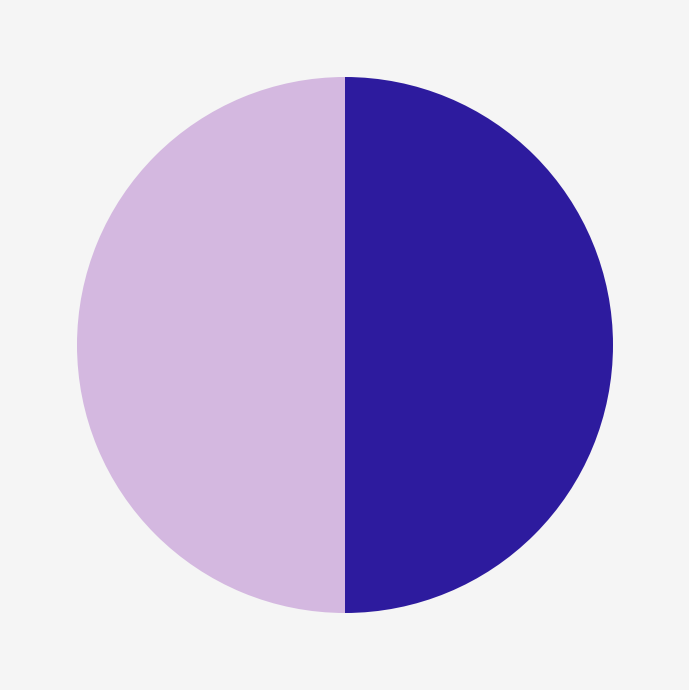

What is the ratio of the value at 病中睡起折杏花数枝二首 其二 to the value at 病中睡起折杏花数枝二首 其一?

1.0